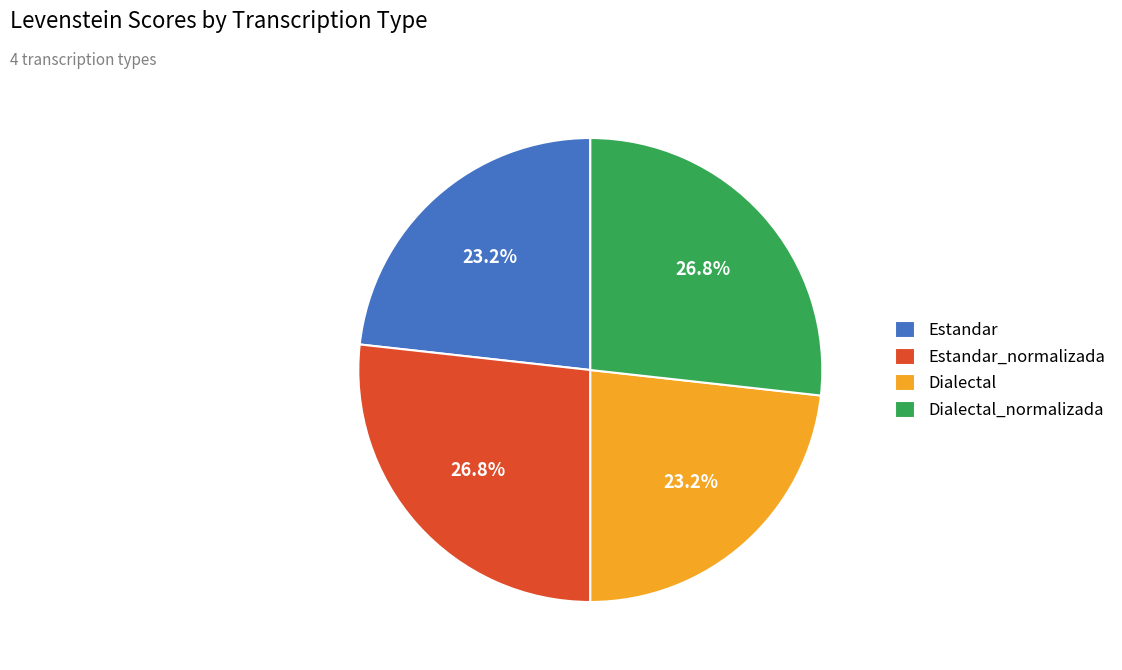

What is the ratio of the value at Dialectal to the value at Estandar_normalizada?

0.9